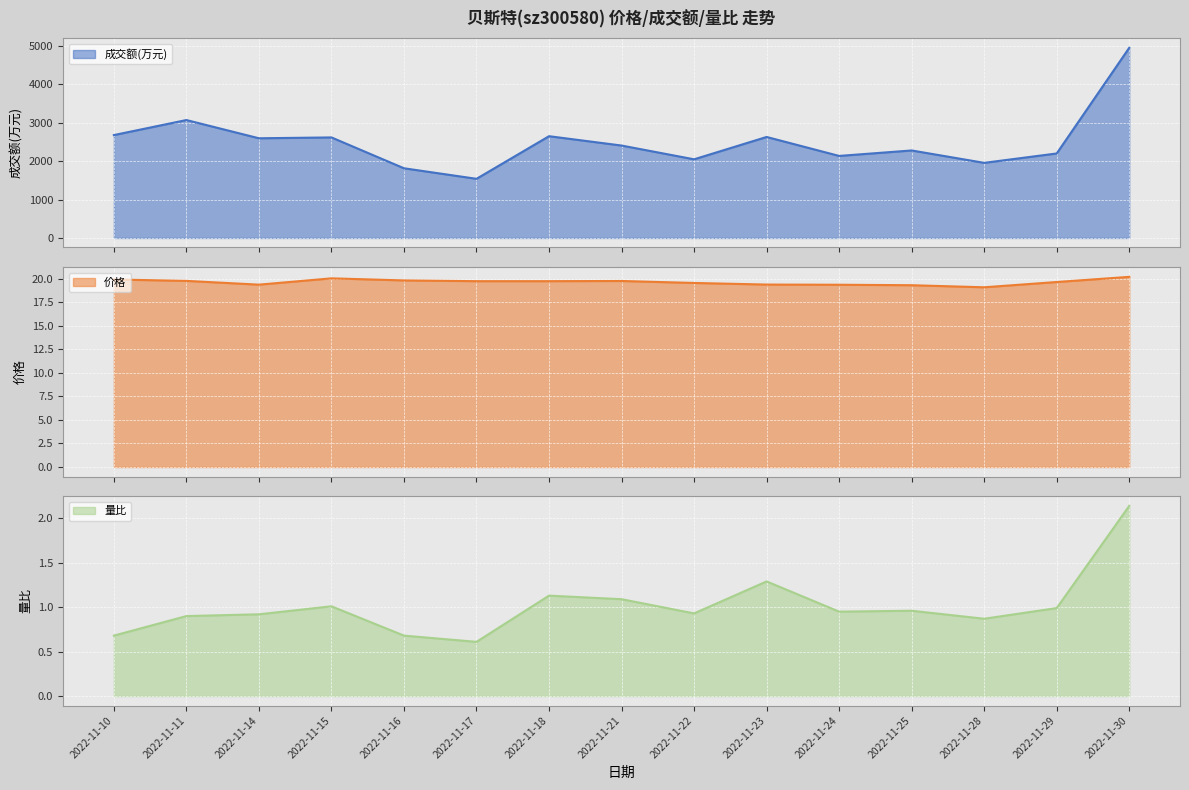

True or false: 量比 and 价格 intersect in this chart.

False